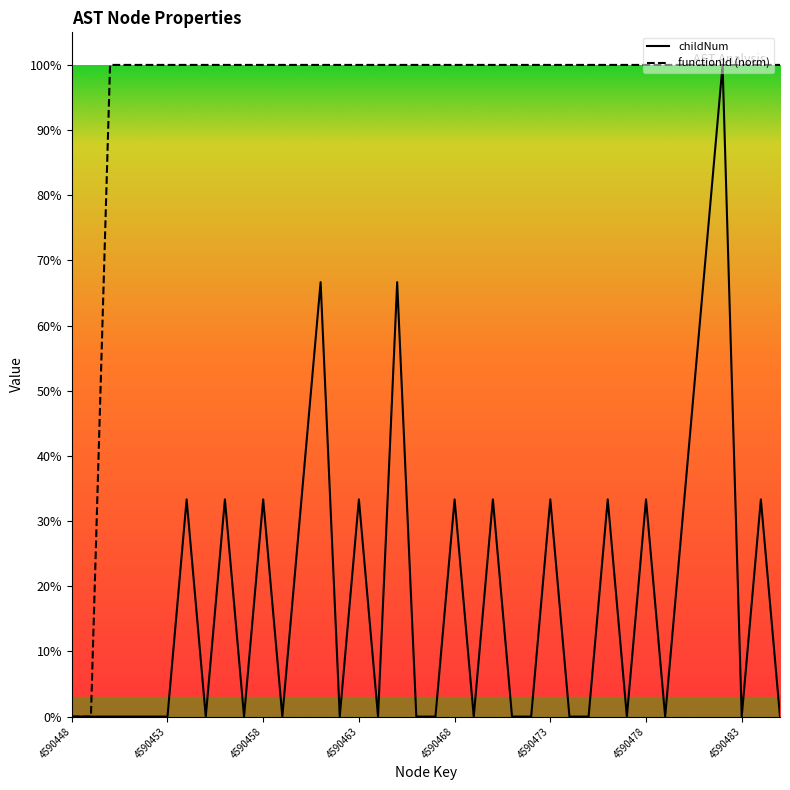

At which category is the sum across all series the highest?

4590482